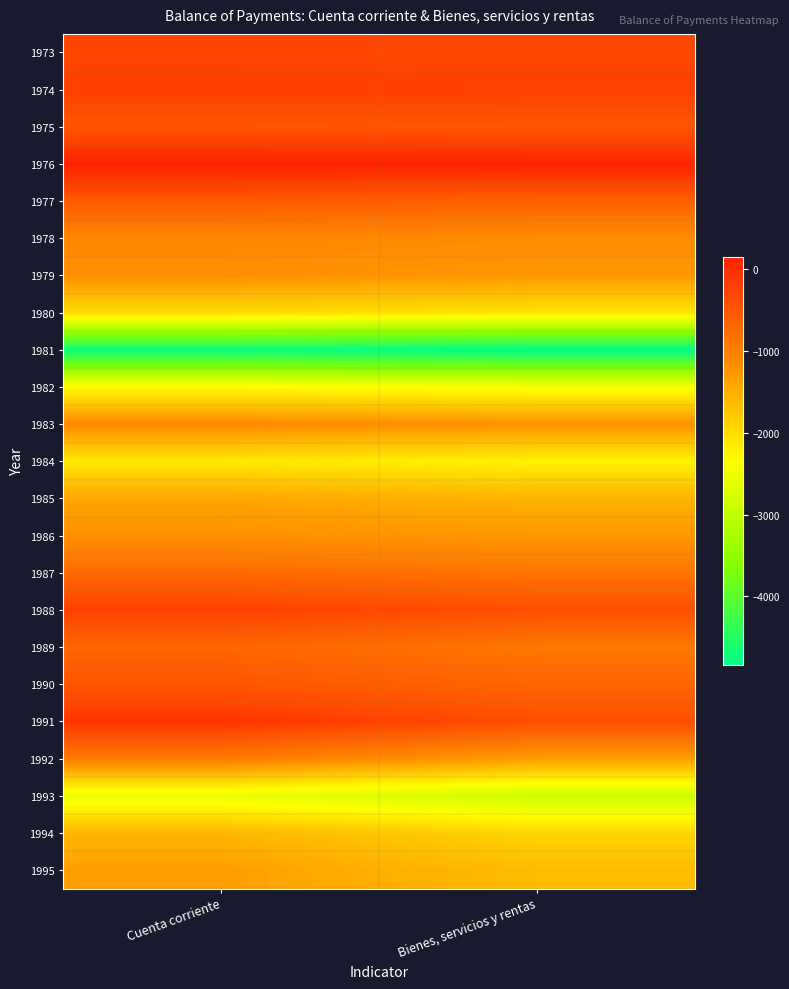

Which label corresponds to the largest value in the chart?

Cuenta corriente